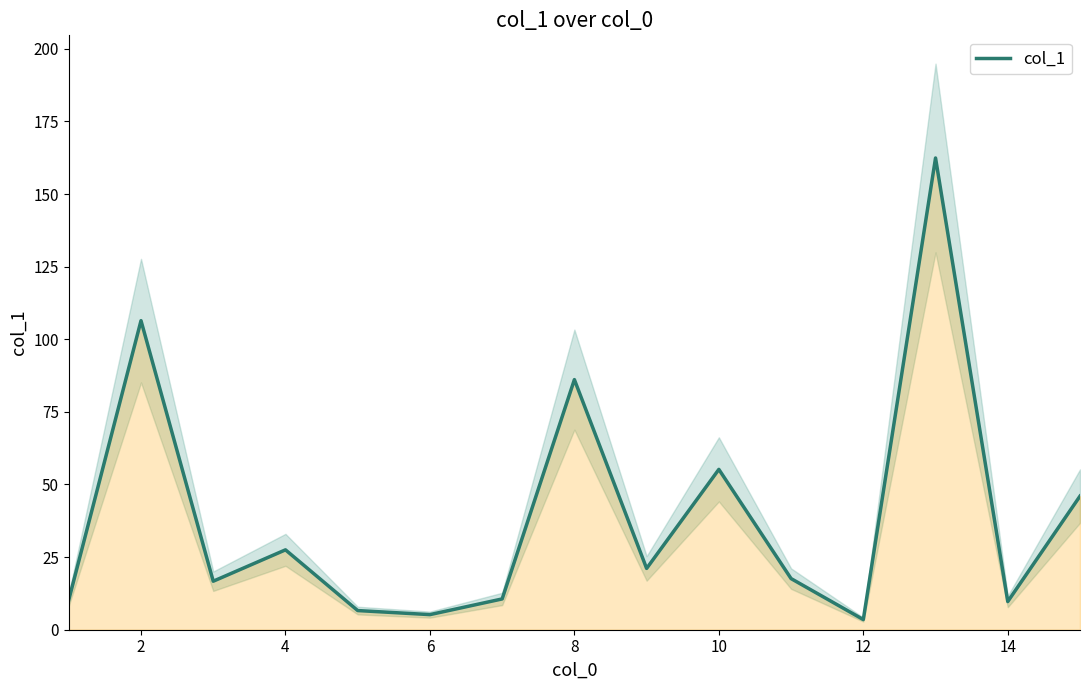

Where is the first local maximum?

2